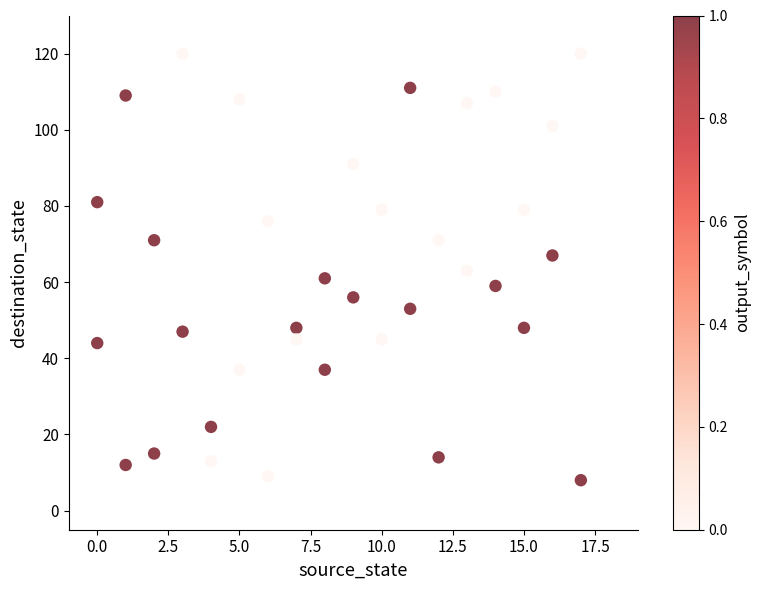

What is the range of X values (max minus min)?

17